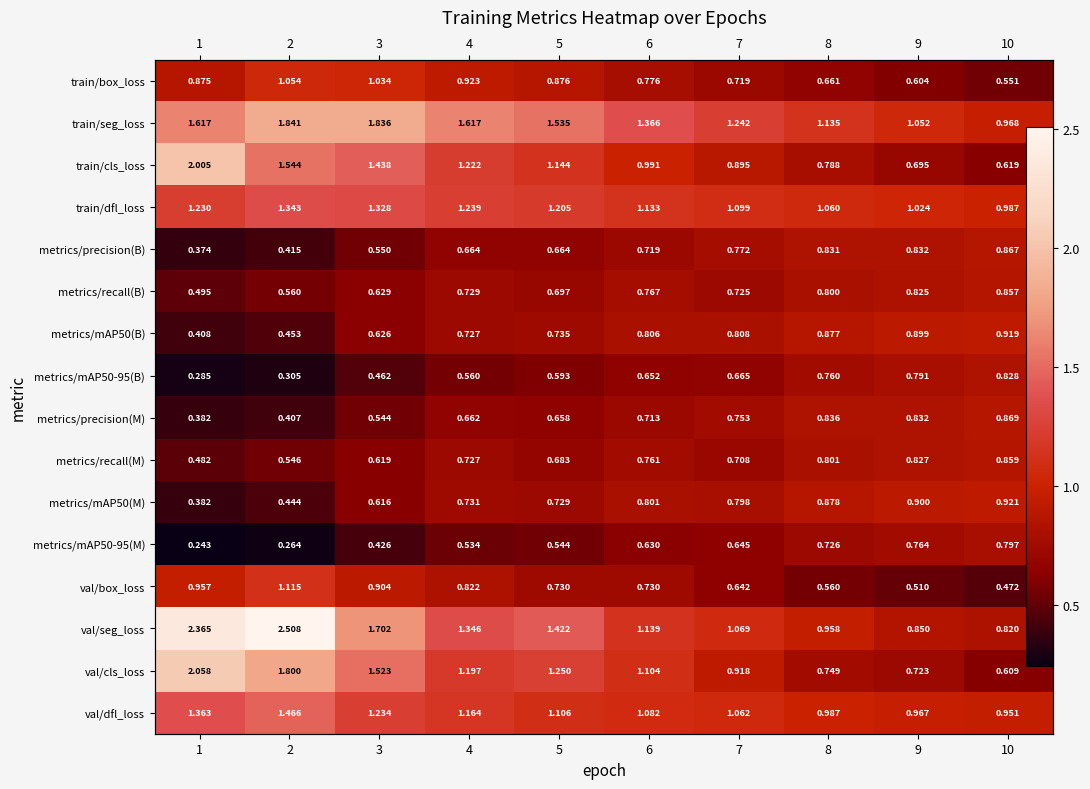

Rank the series by their maximum value, from lowest to highest.

metrics/mAP50-95(M), metrics/mAP50-95(B), metrics/recall(B), metrics/recall(M), metrics/precision(B), metrics/precision(M), metrics/mAP50(B), metrics/mAP50(M), train/box_loss, val/box_loss, train/dfl_loss, val/dfl_loss, train/seg_loss, train/cls_loss, val/cls_loss, val/seg_loss